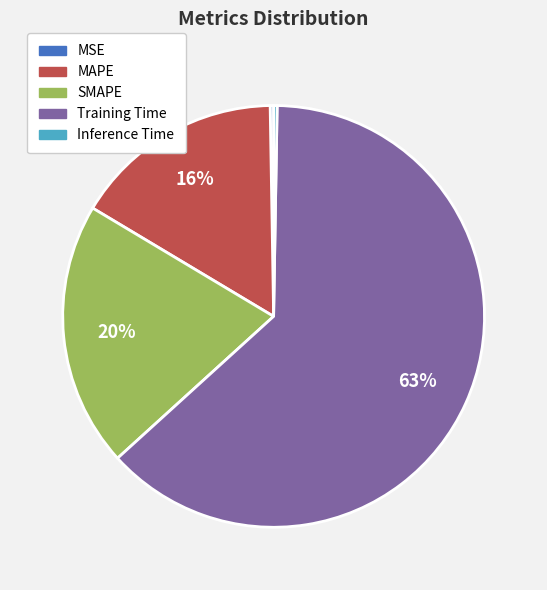

To the nearest percent, what portion does MAPE represent?

16%